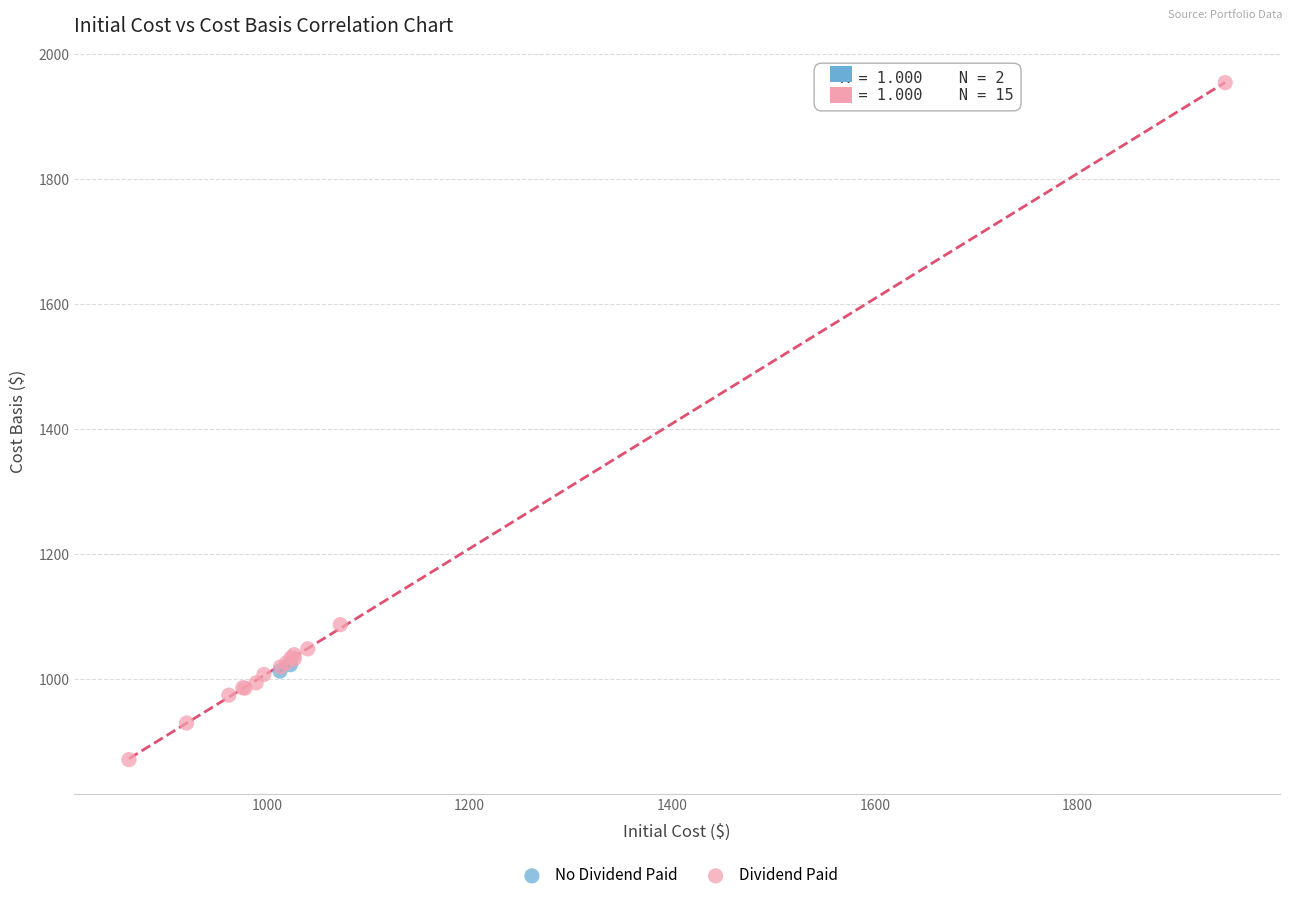

What are all the series names shown in the legend?

No Dividend Paid, Dividend Paid